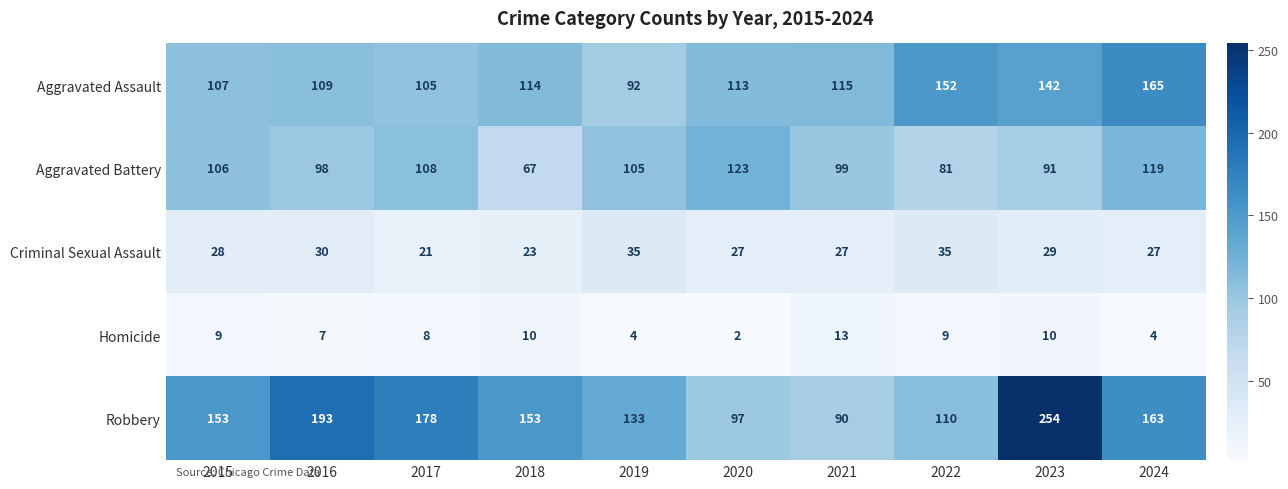

Is it true that Robbery equals 110 at 2022?

True